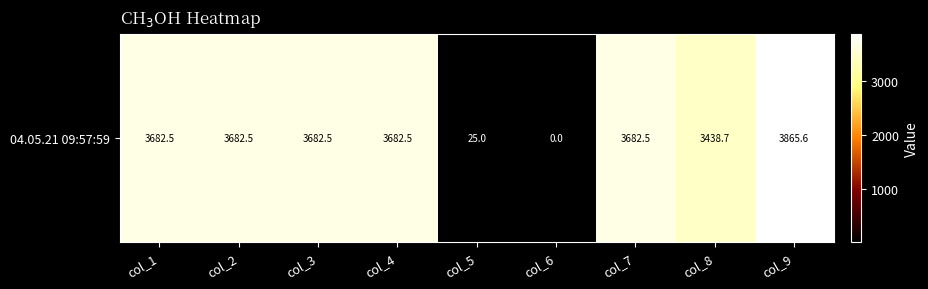

Where does the data first go above 3682?

col_1